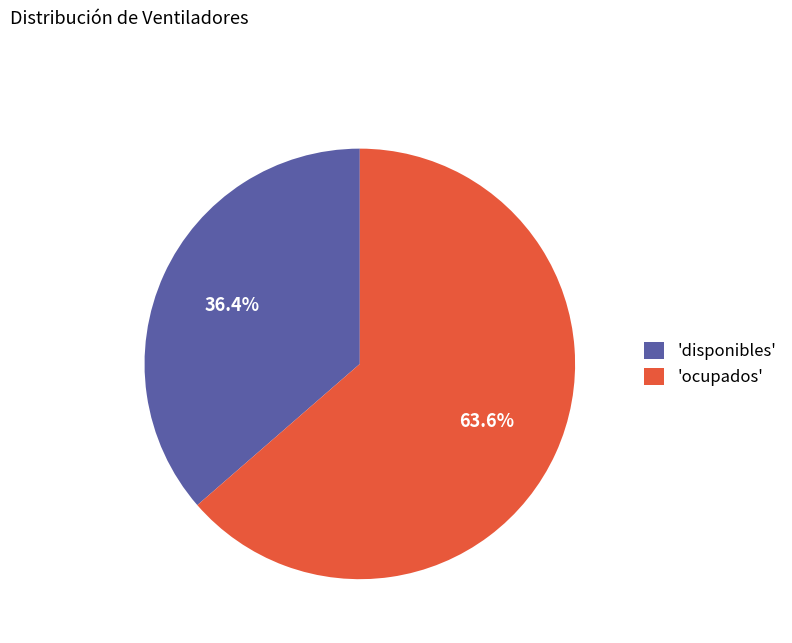

How much of the chart is everything except 'disponibles'?

63.6%